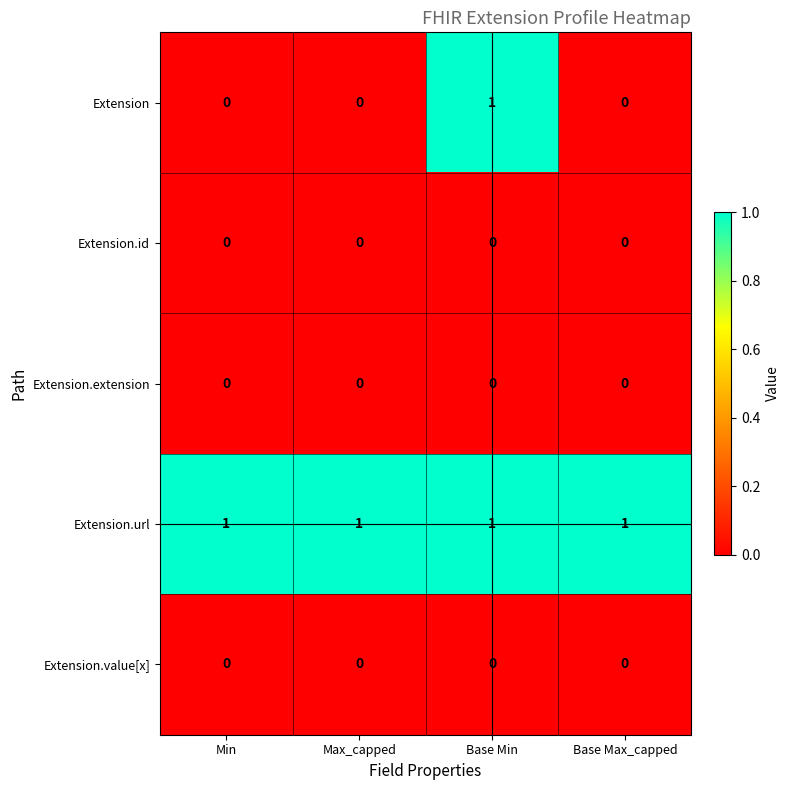

What is the total value across all series at Base Max_capped?

1